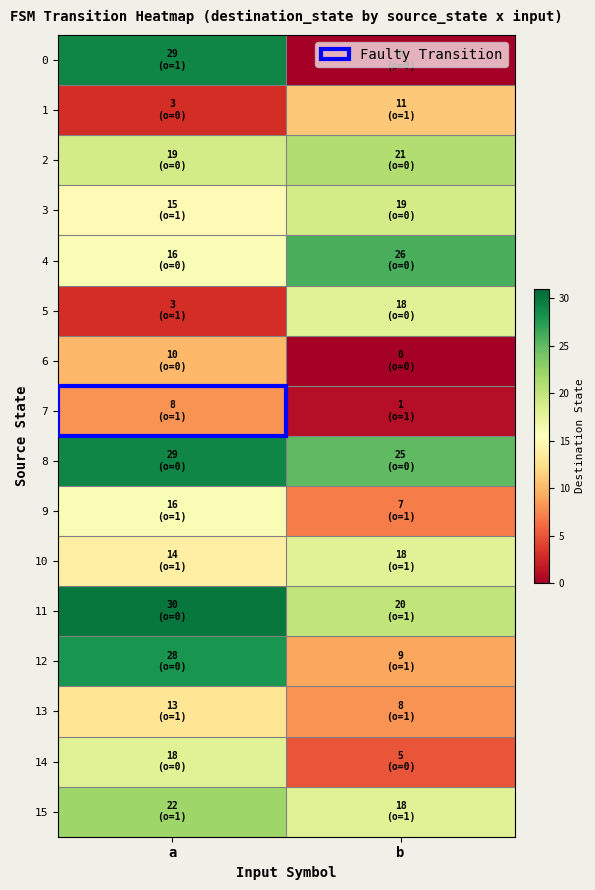

Between a and b, which is larger?

a